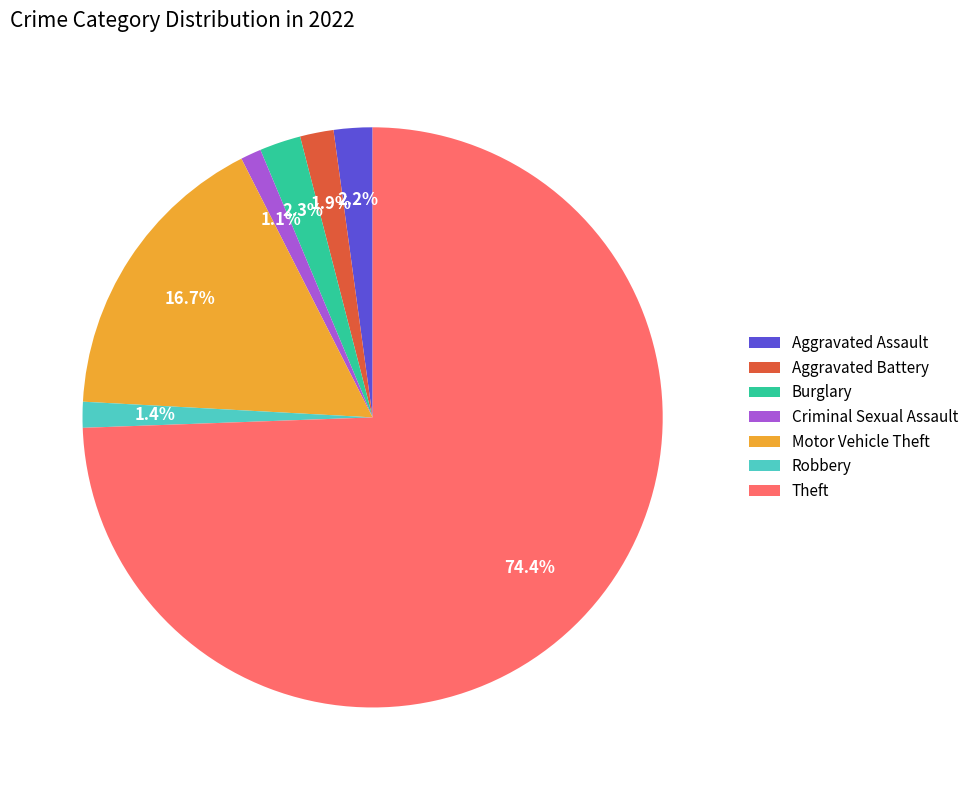

Which category has the biggest portion of the pie?

Theft